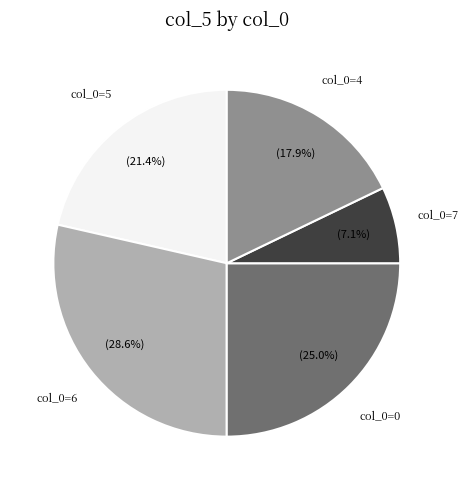

Is there any slice that represents more than half of the pie?

No